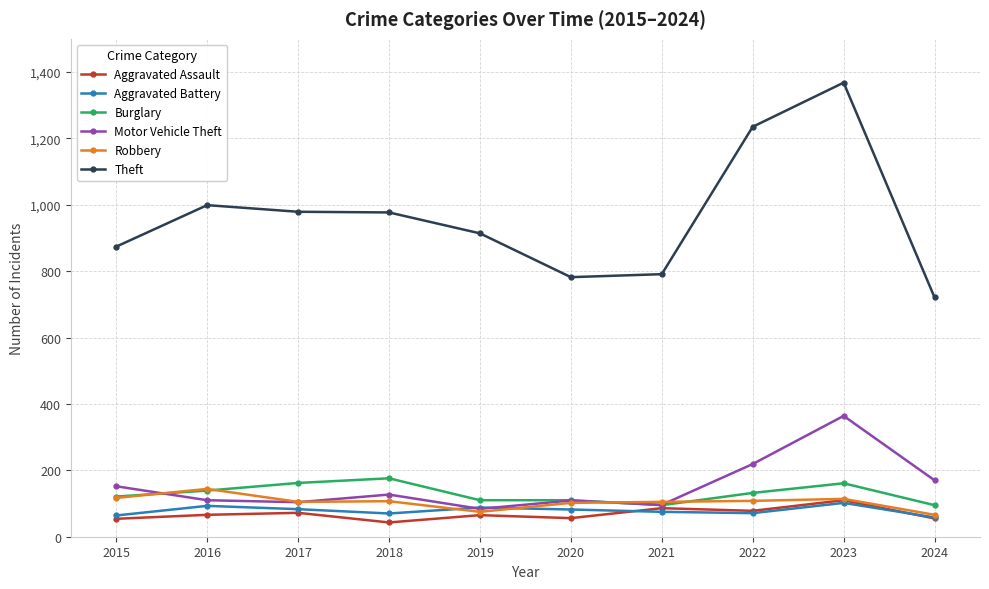

What is the minimum value for Robbery?

66